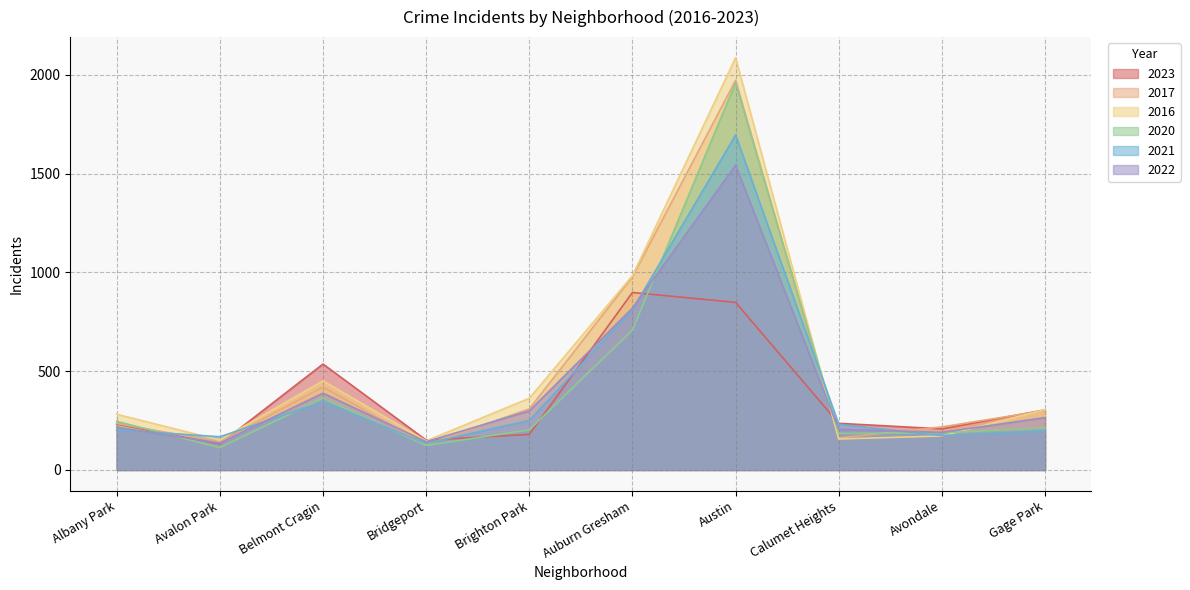

What is the label of the 3rd point from the right?

Calumet Heights